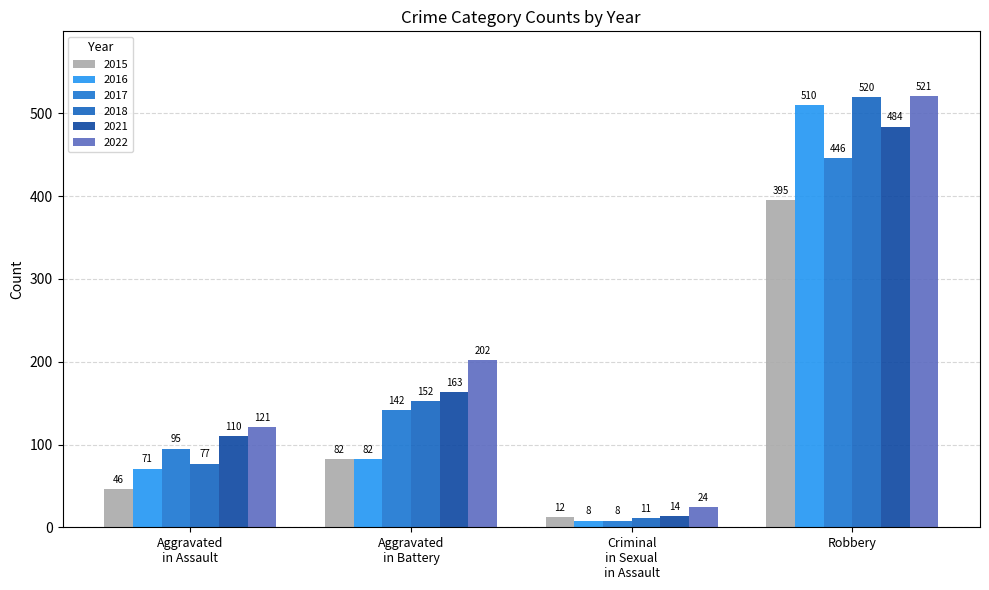

What is the label of the 1st bar from the left?

Aggravated
in Assault